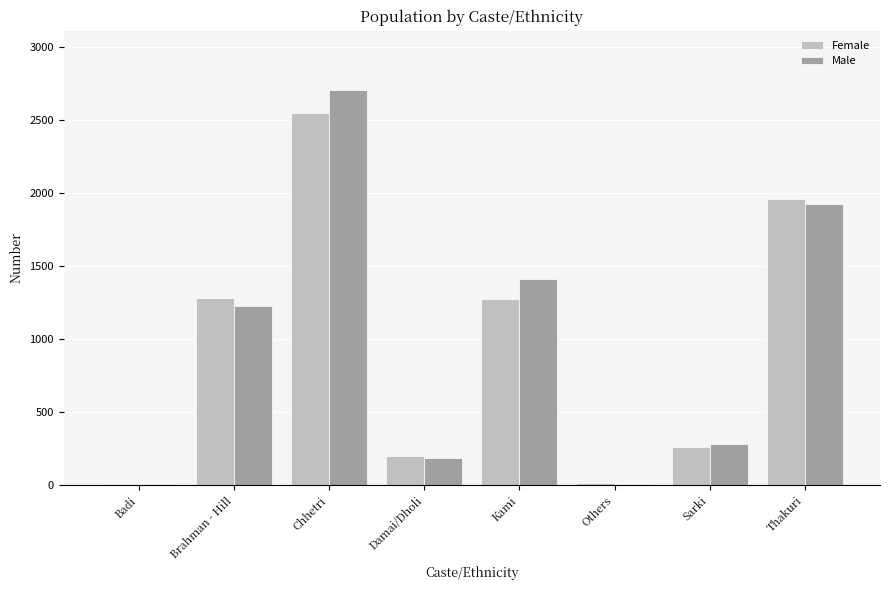

Between Chhetri and Sarki, which series saw the biggest shift?

Male